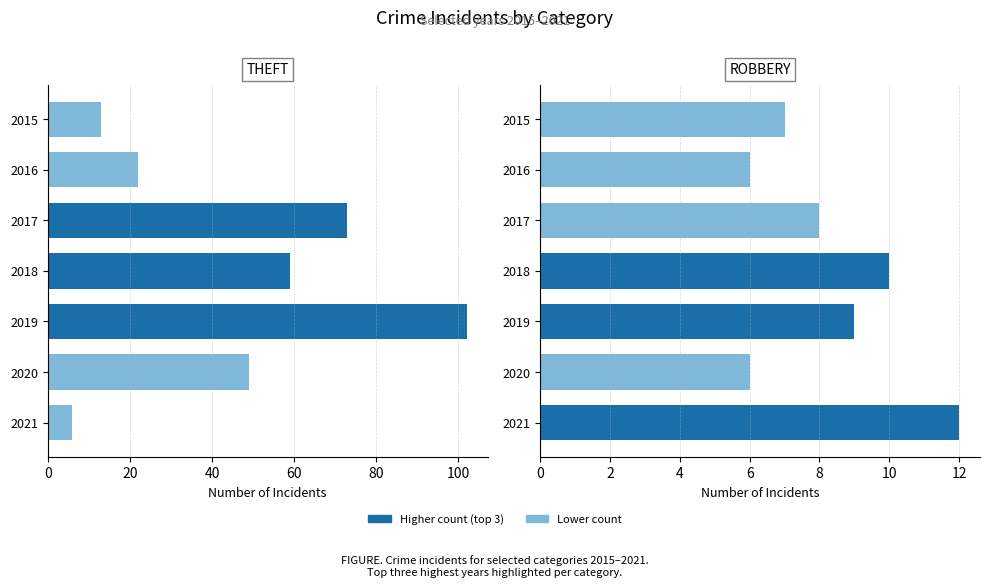

What is the sum of all Theft values?

324